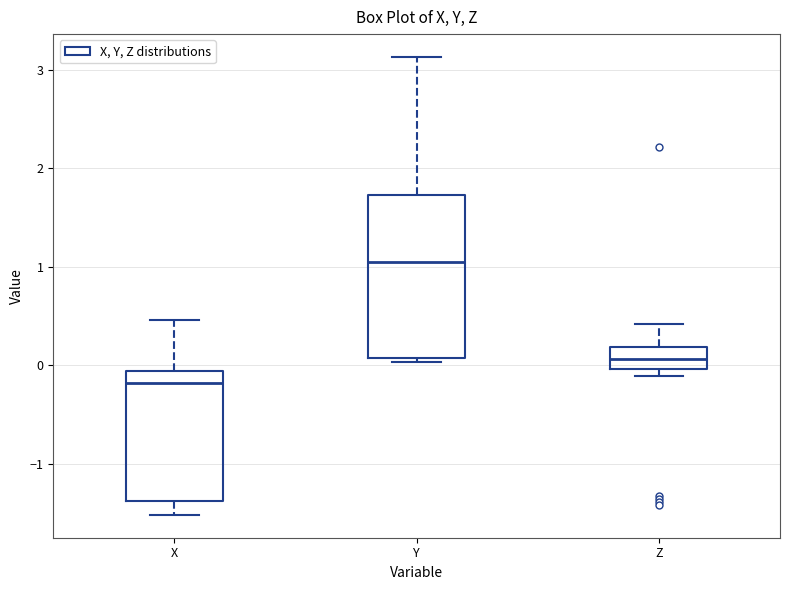

Comparing the boxes themselves (not the whiskers), which one is the tallest?

Y